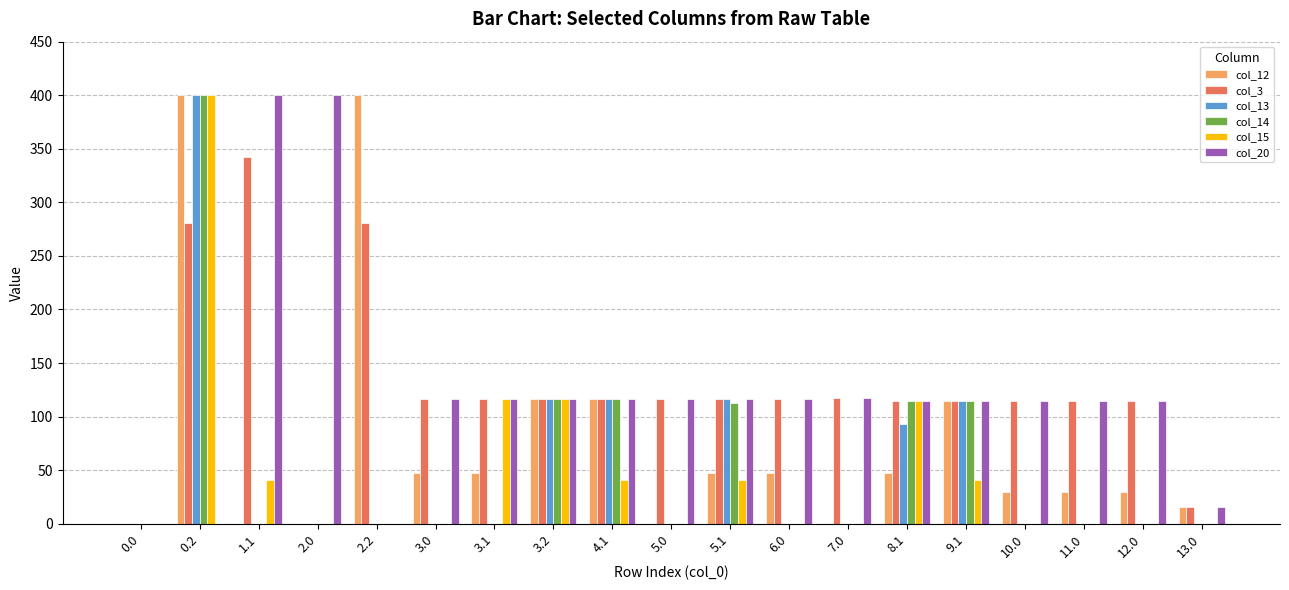

What is the highest value of the col_14 series?

400.0